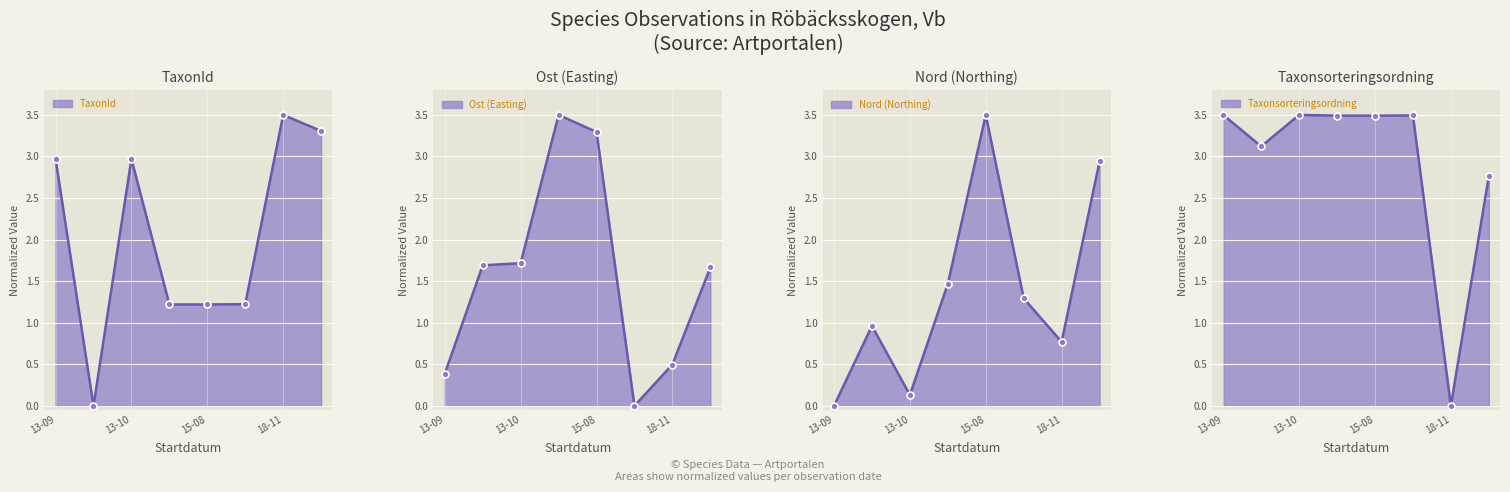

Between 18-11 and 13-09, which is larger?

18-11